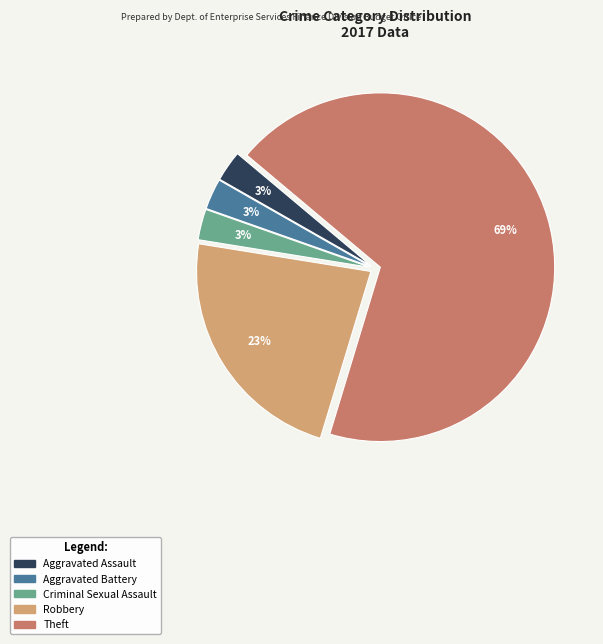

Do Theft and Robbery together represent more than half of the pie?

Yes